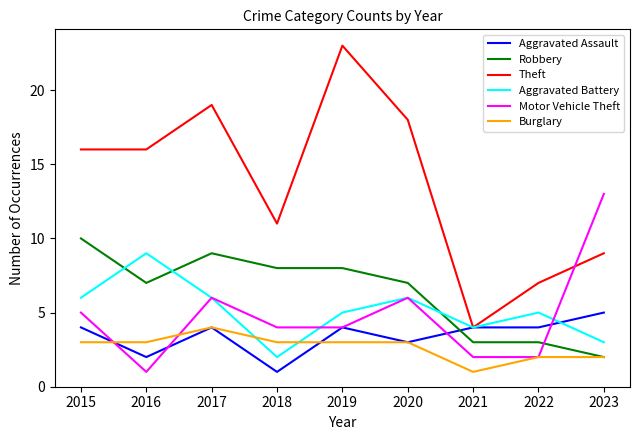

Reading right to left, transcribe all the data shown in this chart.

Aggravated Assault: 5	4	4	3	4	1	4	2	4
Robbery: 2	3	3	7	8	8	9	7	10
Theft: 9	7	4	18	23	11	19	16	16
Aggravated Battery: 3	5	4	6	5	2	6	9	6
Motor Vehicle Theft: 13	2	2	6	4	4	6	1	5
Burglary: 2	2	1	3	3	3	4	3	3